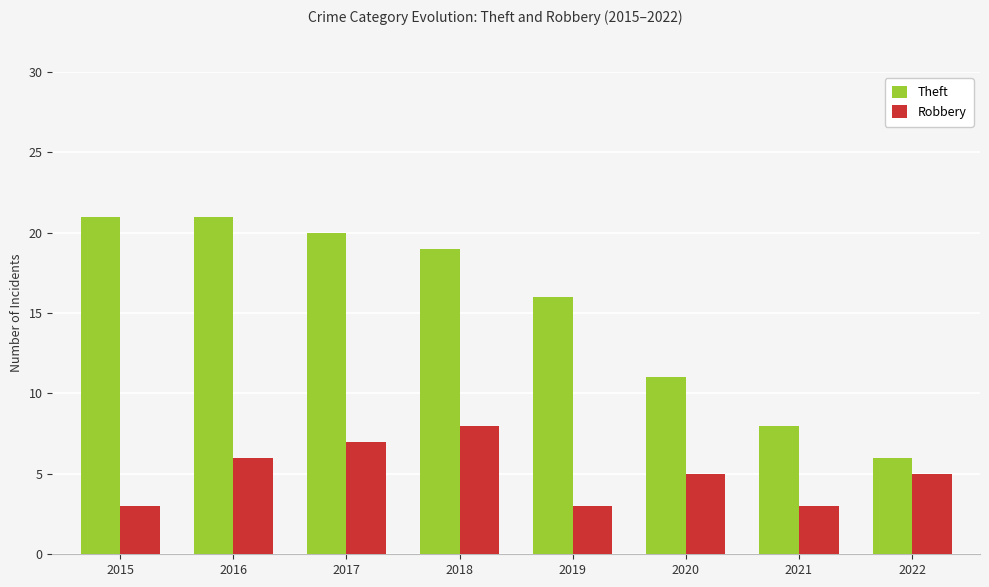

What is the maximum value for Robbery?

8